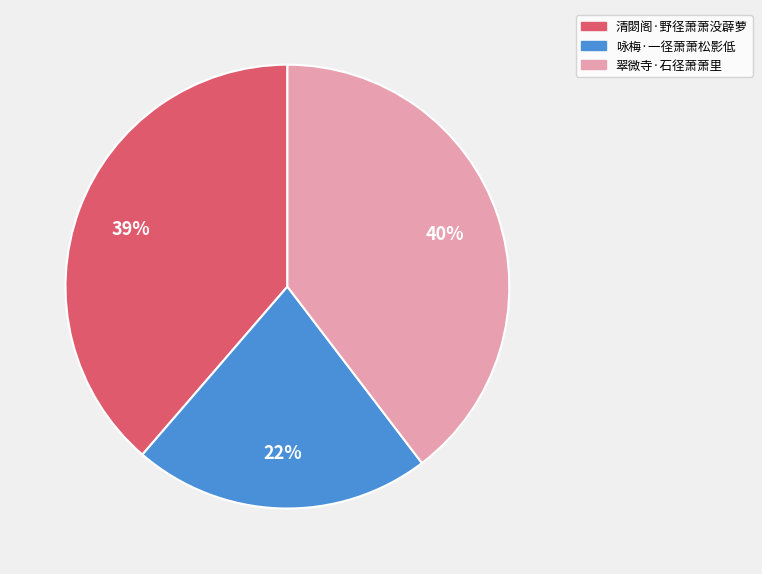

To the nearest percent, what is the combined percentage of 清閟阁·野径萧萧没薜萝 and 翠微寺·石径萧萧里?

78%